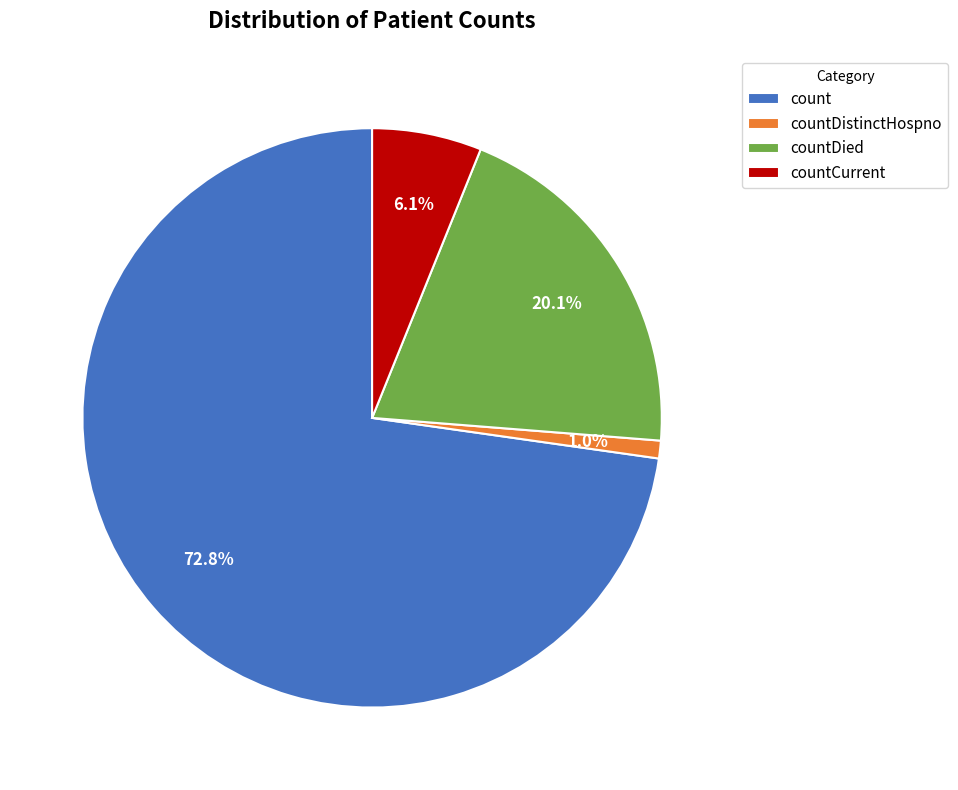

Is there any slice that represents more than half of the pie?

Yes